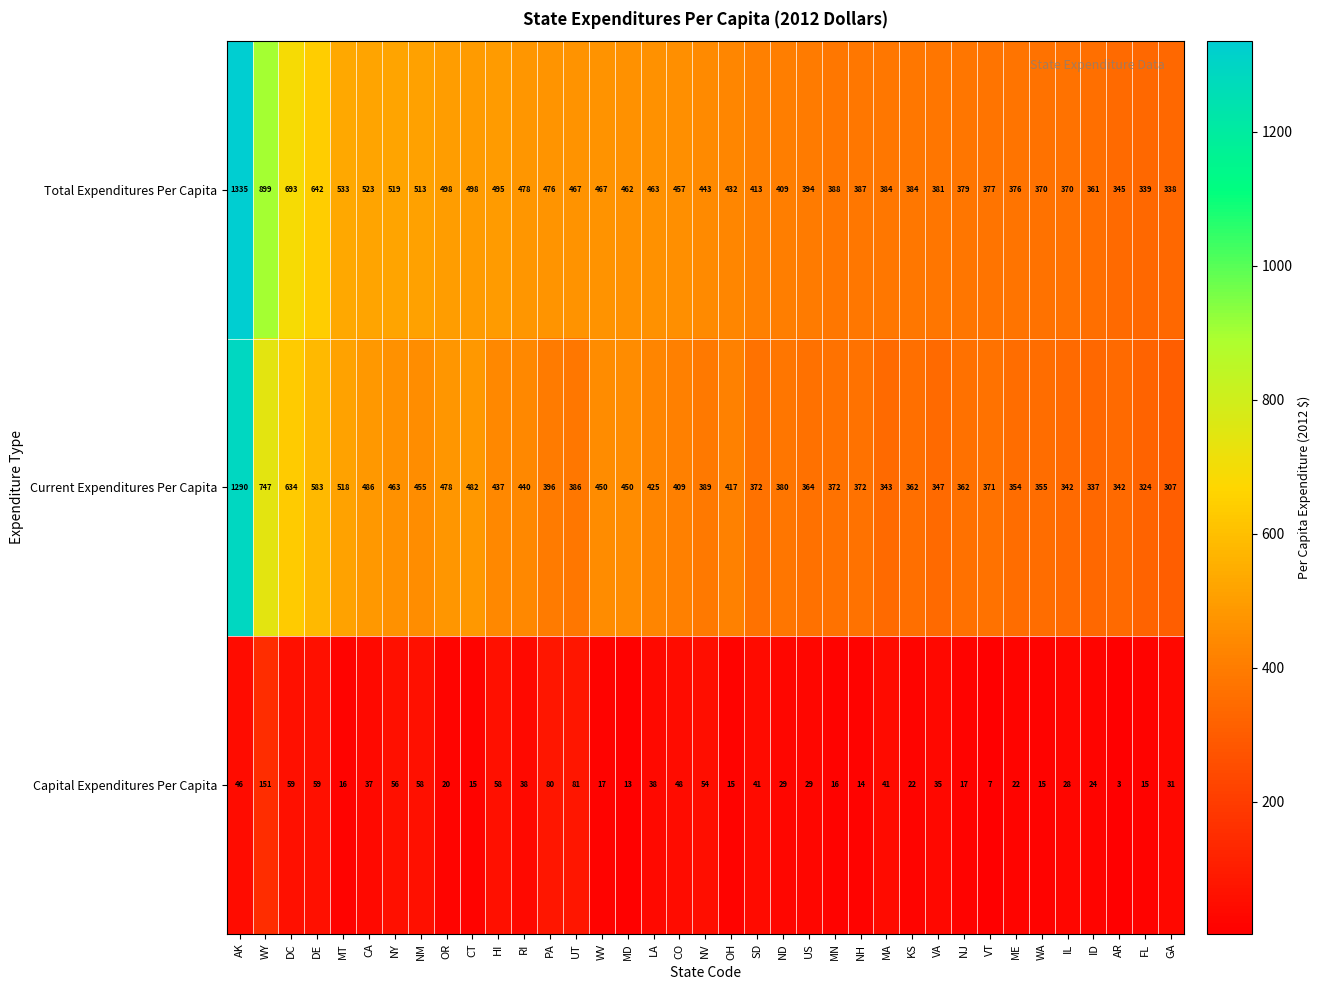

What is the approximate value of Total Expenditures Per Capita at NY, to the nearest 100?

500